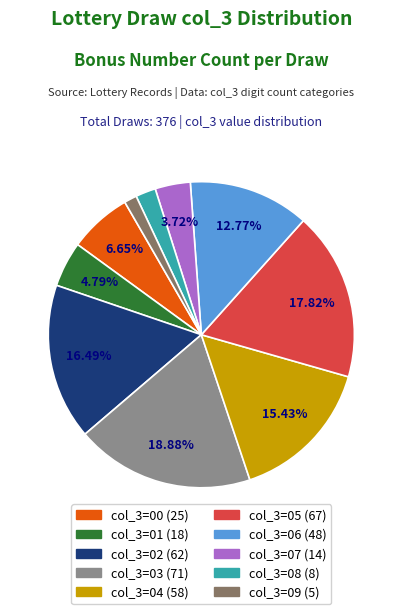

Is there any slice that represents more than half of the pie?

No